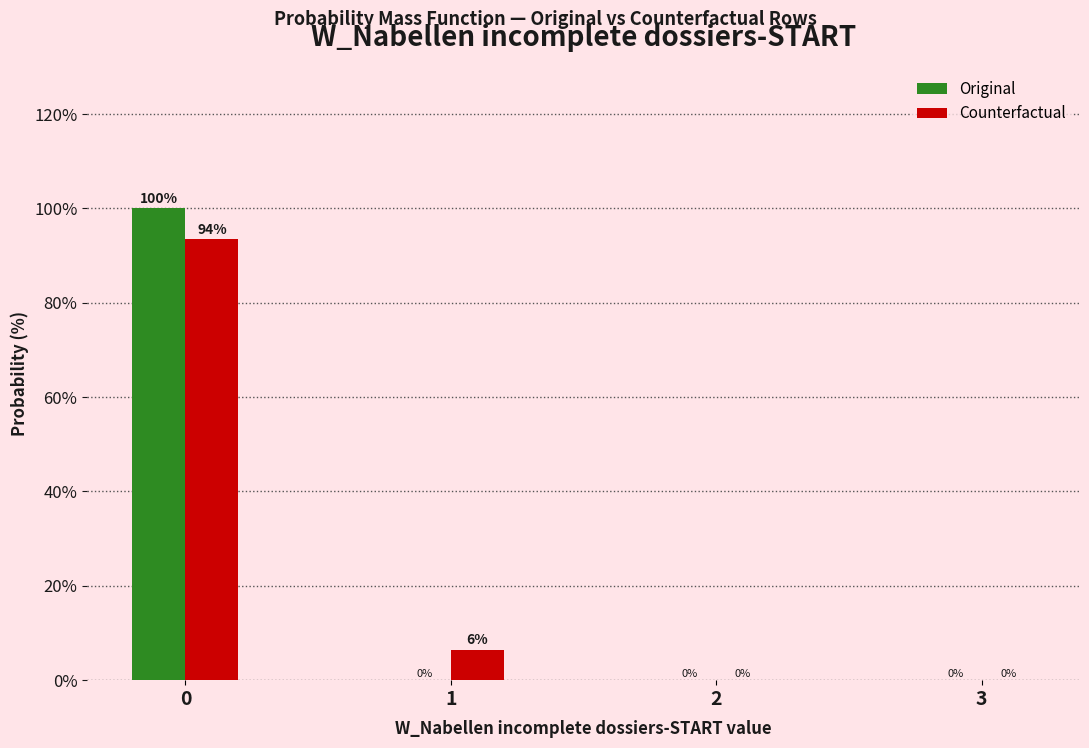

Is it true that Counterfactual equals 138.7 at 0?

False